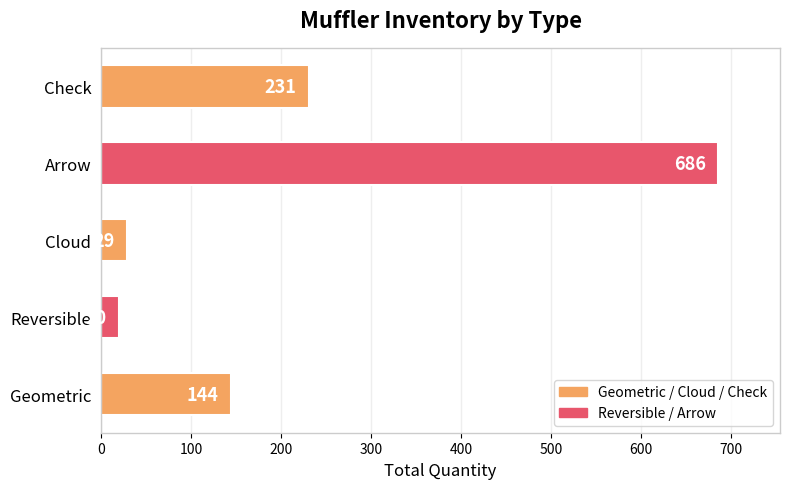

Is it true that the value at Arrow is 686?

True